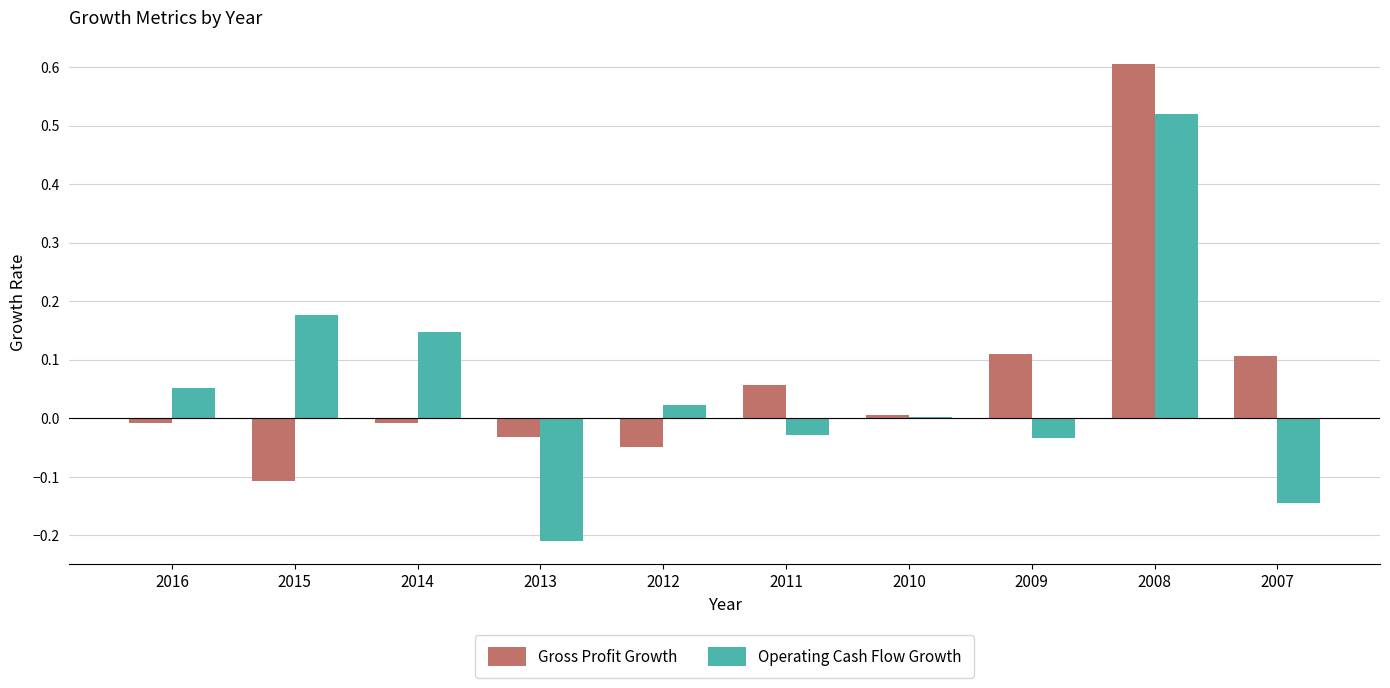

At which category is the sum across all series the highest?

2008